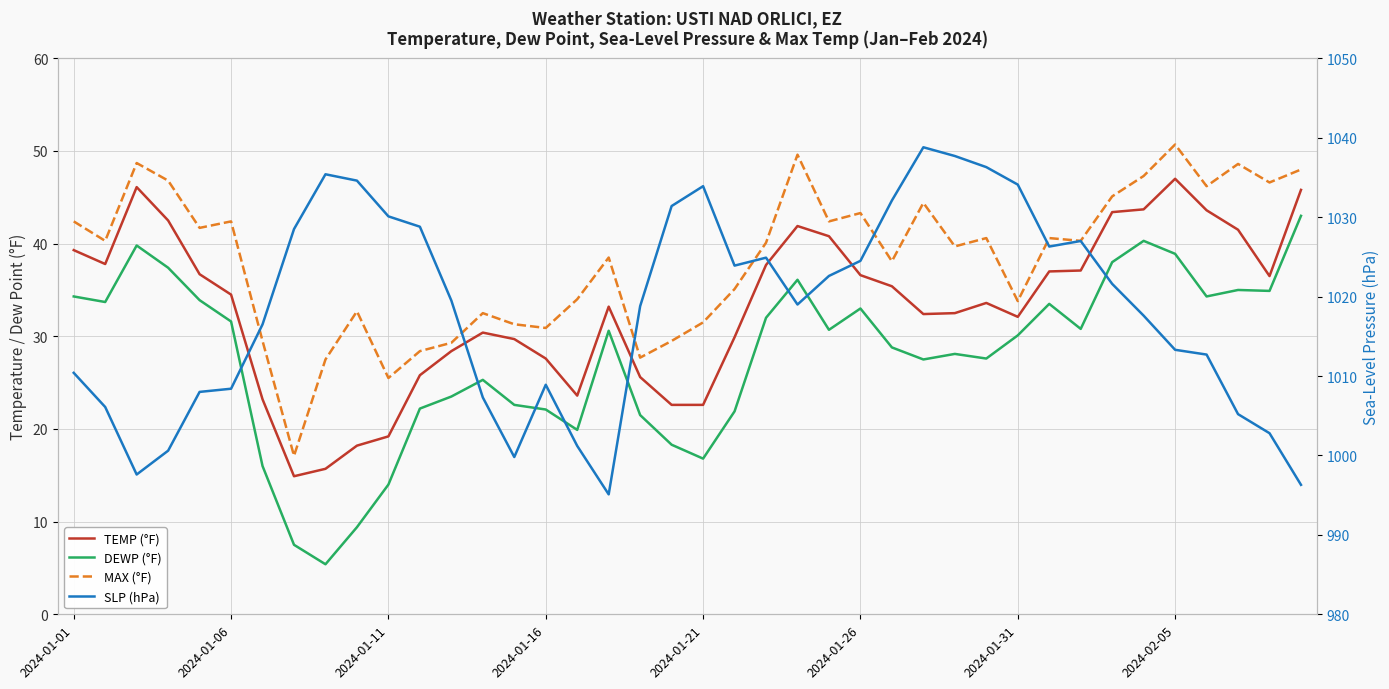

Rank the series by their maximum value, from lowest to highest.

DEWP (°F), TEMP (°F), MAX (°F), SLP (hPa)